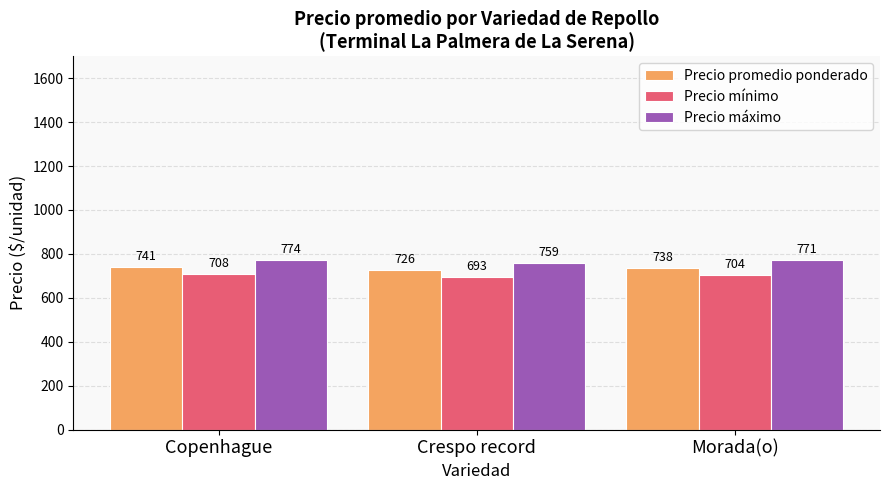

Is the value of Precio máximo at Copenhague greater than the value of Precio promedio ponderado at Copenhague?

Yes